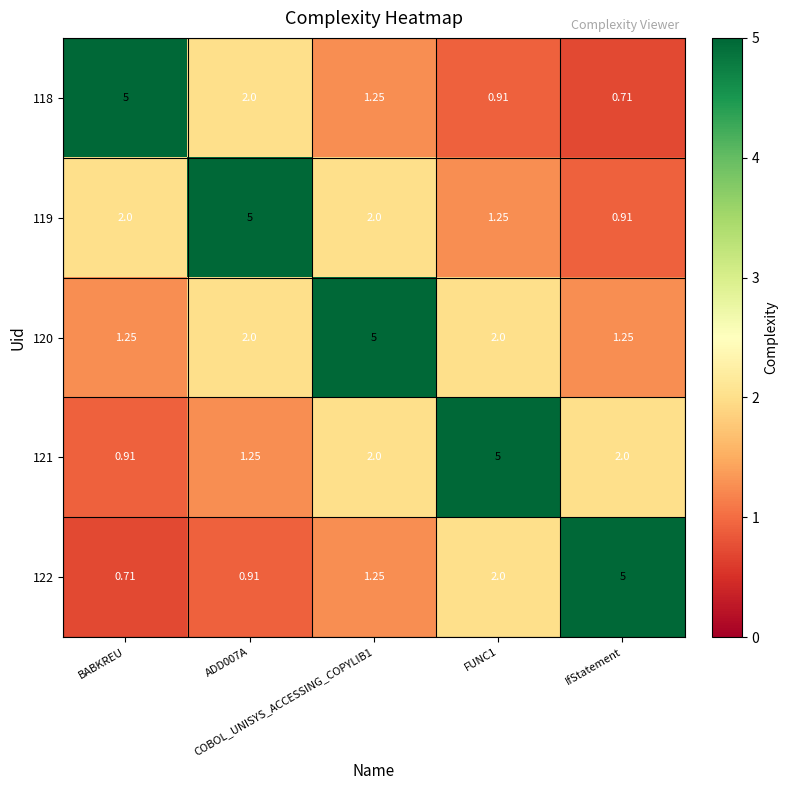

At how many categories does at least one series exceed 3?

5